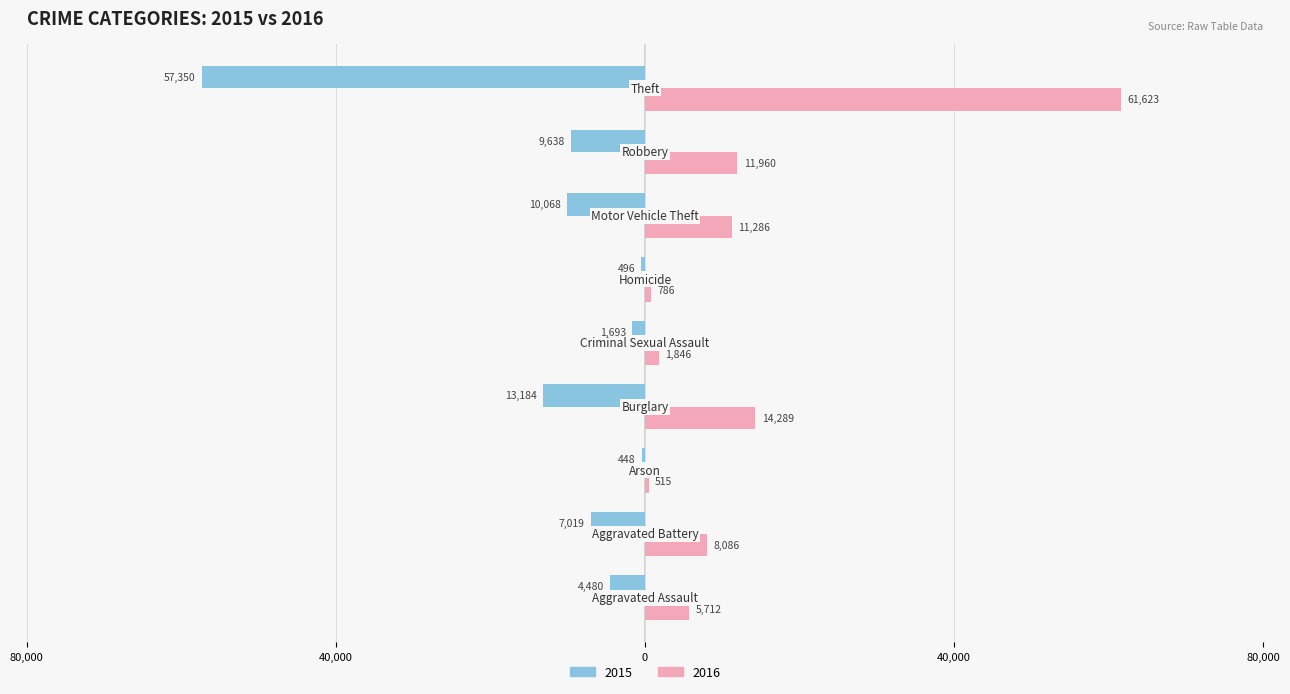

What is the label of the 9th bar from the right?

Aggravated Assault